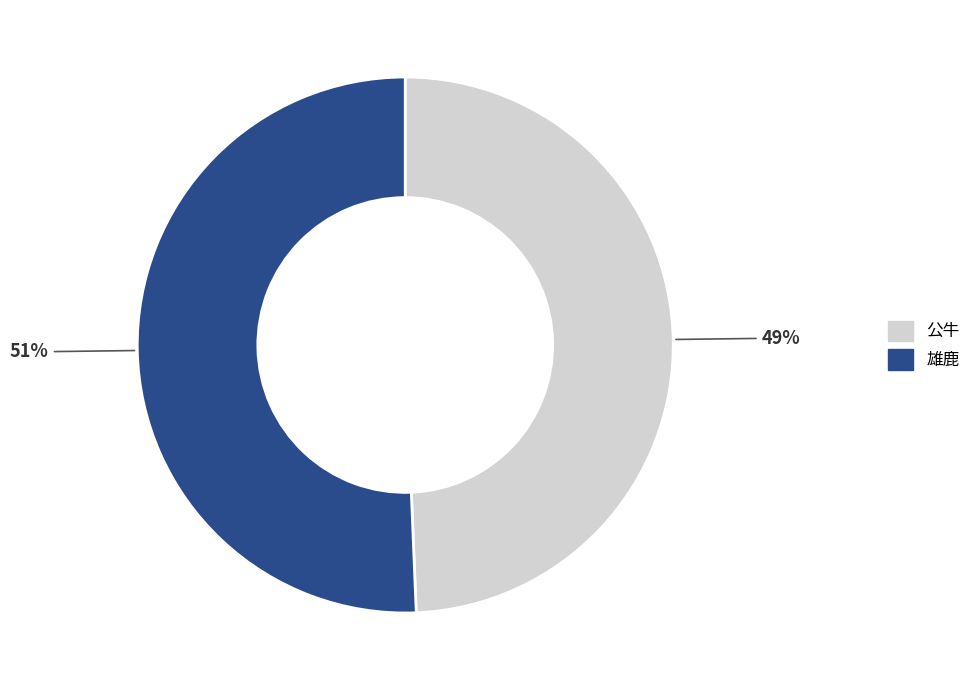

To the nearest percent, what percentage of the pie is 雄鹿?

51%